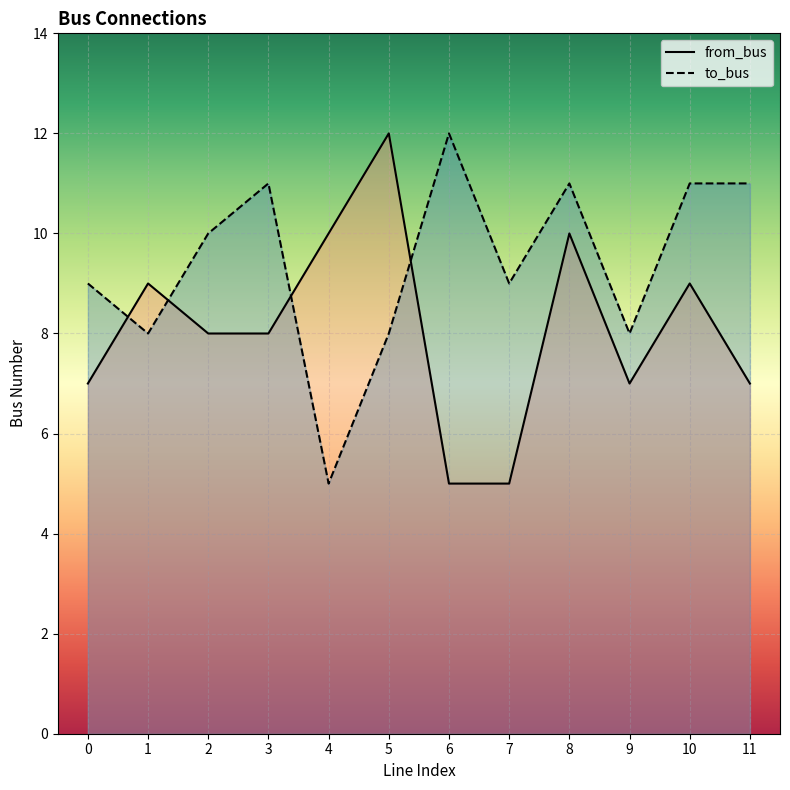

Which label corresponds to the smallest value in the chart?

6